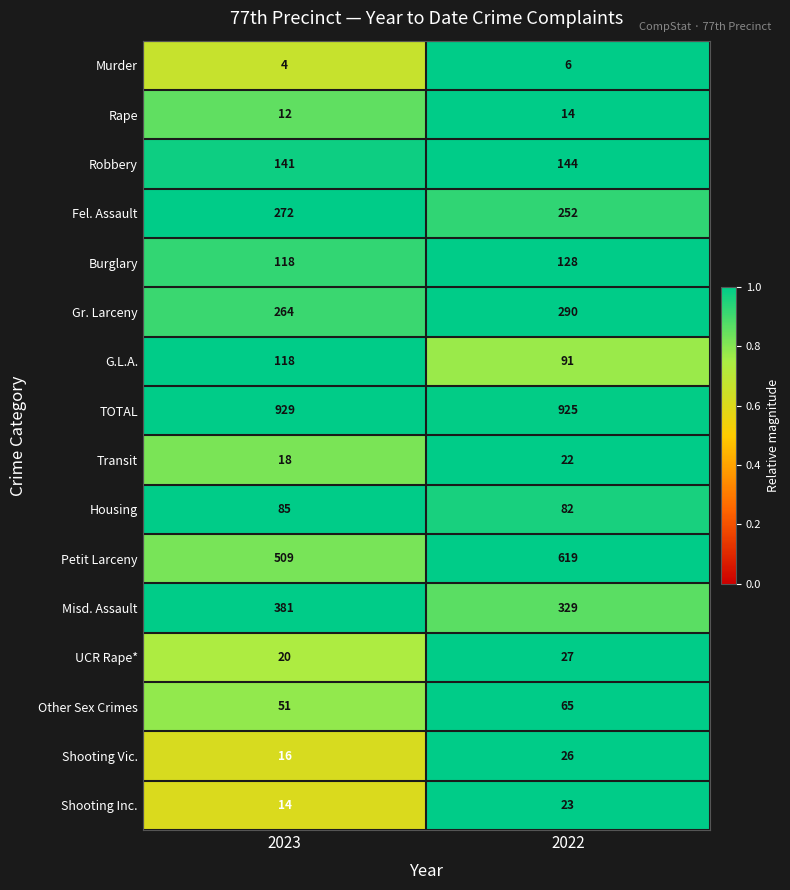

Rank the series by their maximum value, from highest to lowest.

TOTAL, Petit Larceny, Misd. Assault, Gr. Larceny, Fel. Assault, Robbery, Burglary, G.L.A., Housing, Other Sex Crimes, UCR Rape*, Shooting Vic., Shooting Inc., Transit, Rape, Murder